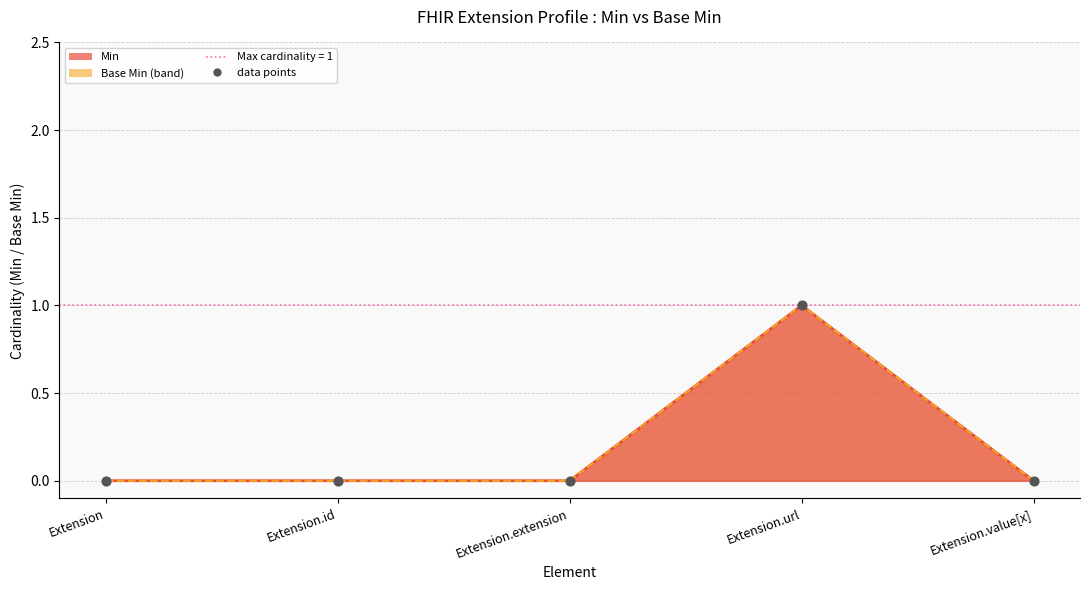

Which series reaches the maximum Y coordinate?

Min